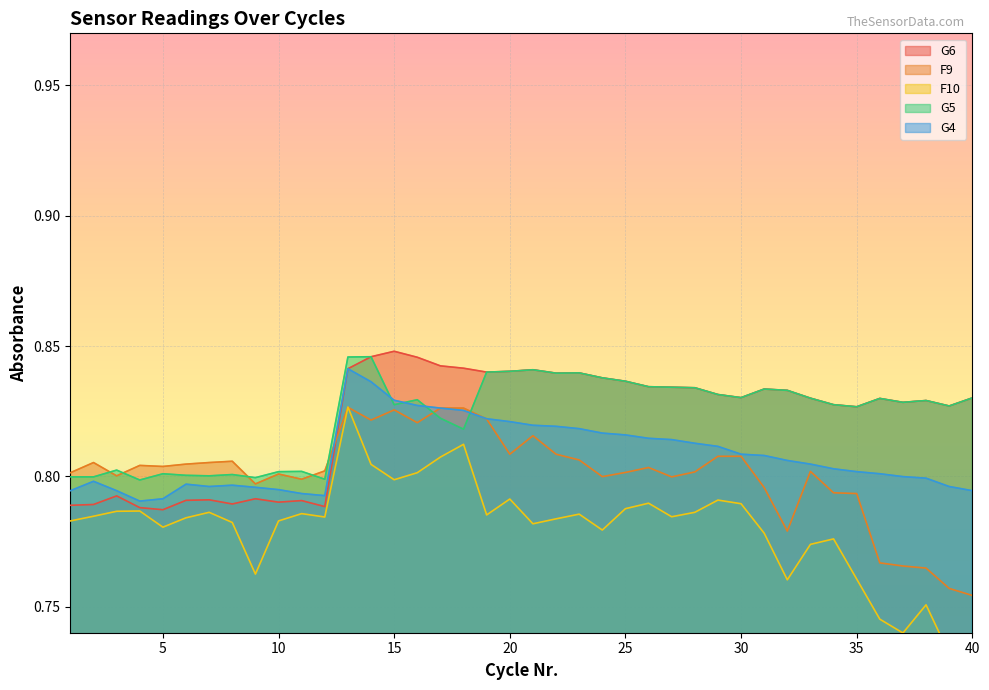

How many G6 values are between 0 and 1?

40